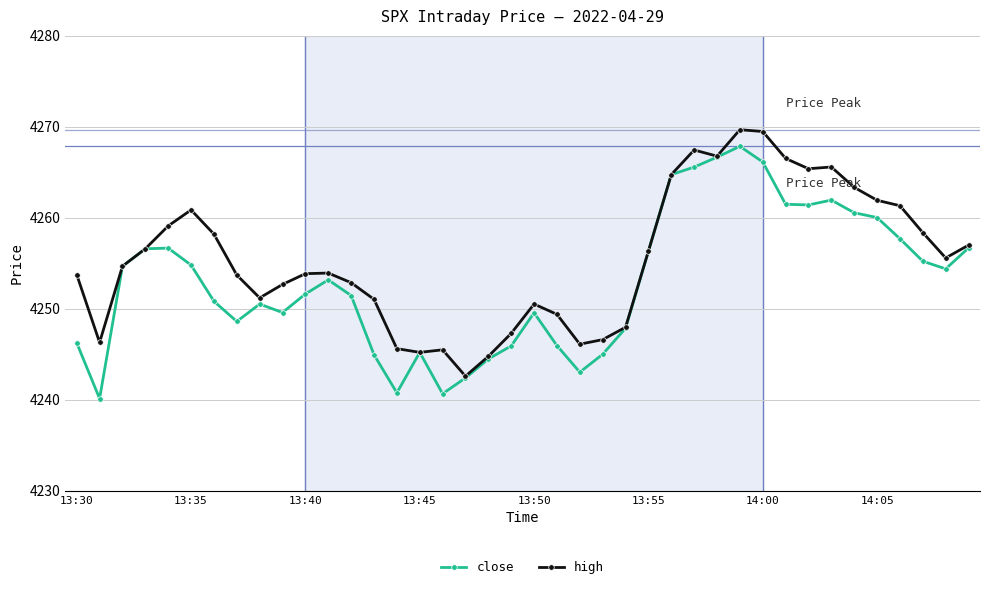

Which series has the largest total across all categories?

high